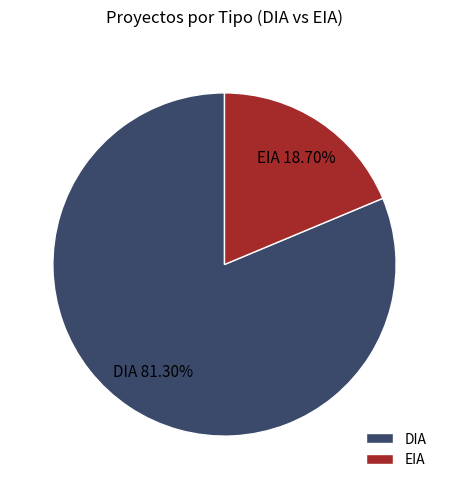

To the nearest percent, what is the combined percentage of EIA and DIA?

100%